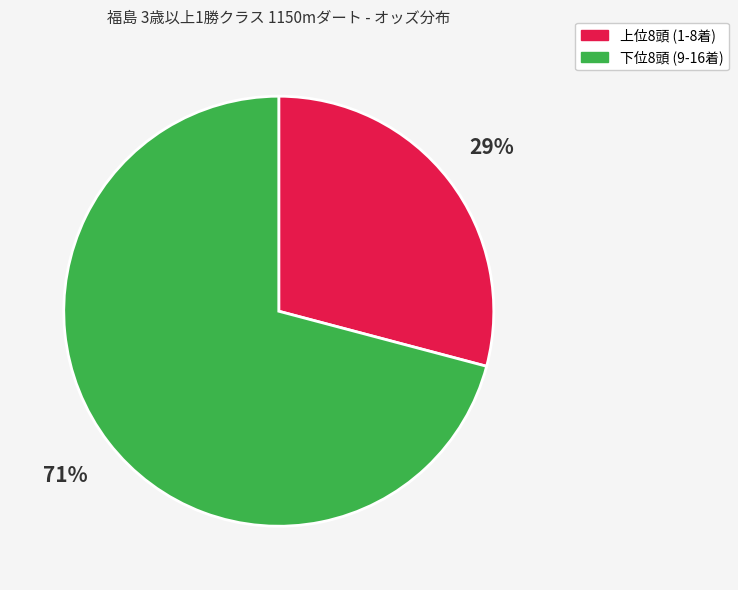

Does any single category account for the majority?

Yes